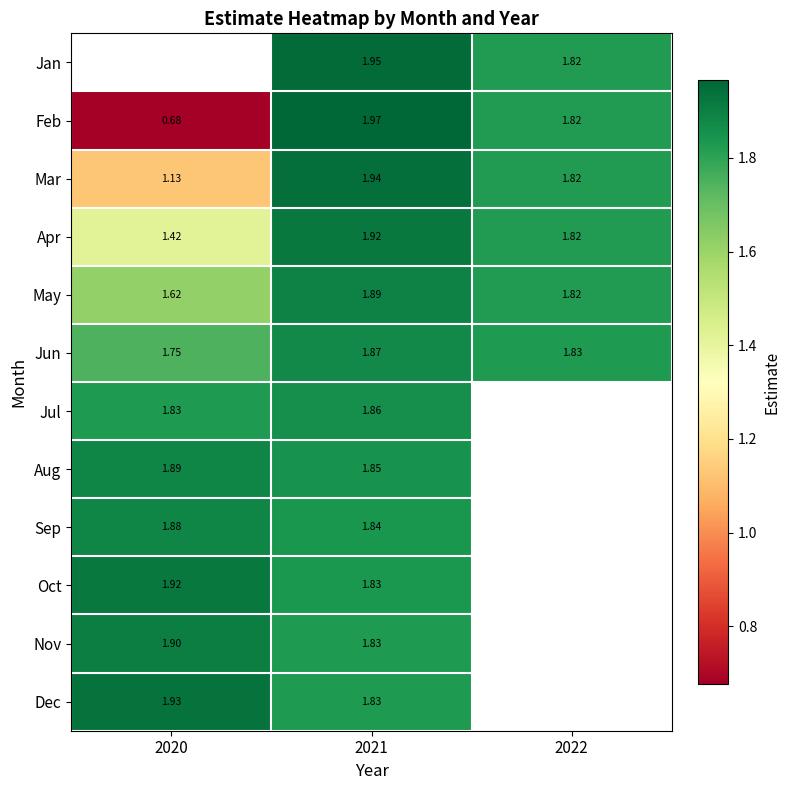

What is the minimum value shown in the chart?

0.7